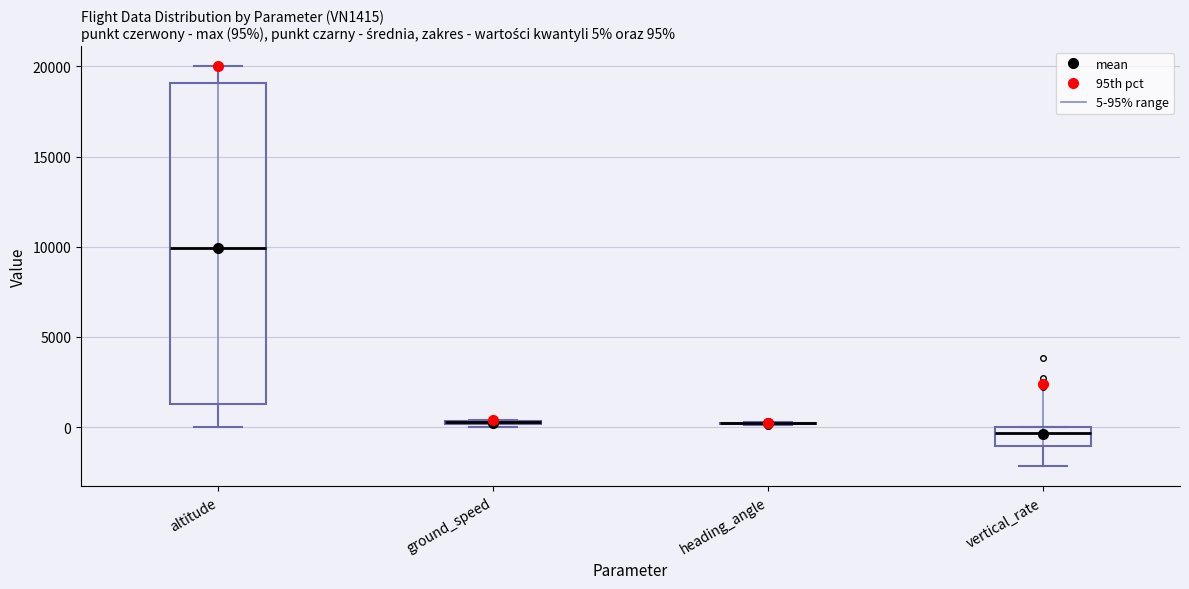

Comparing the boxes themselves (not the whiskers), which one is the tallest?

altitude